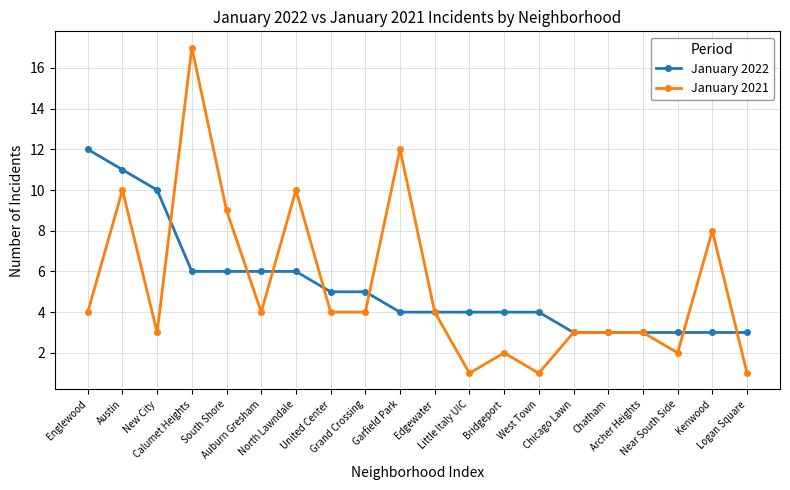

Rank the series by their maximum value, from highest to lowest.

January 2021, January 2022